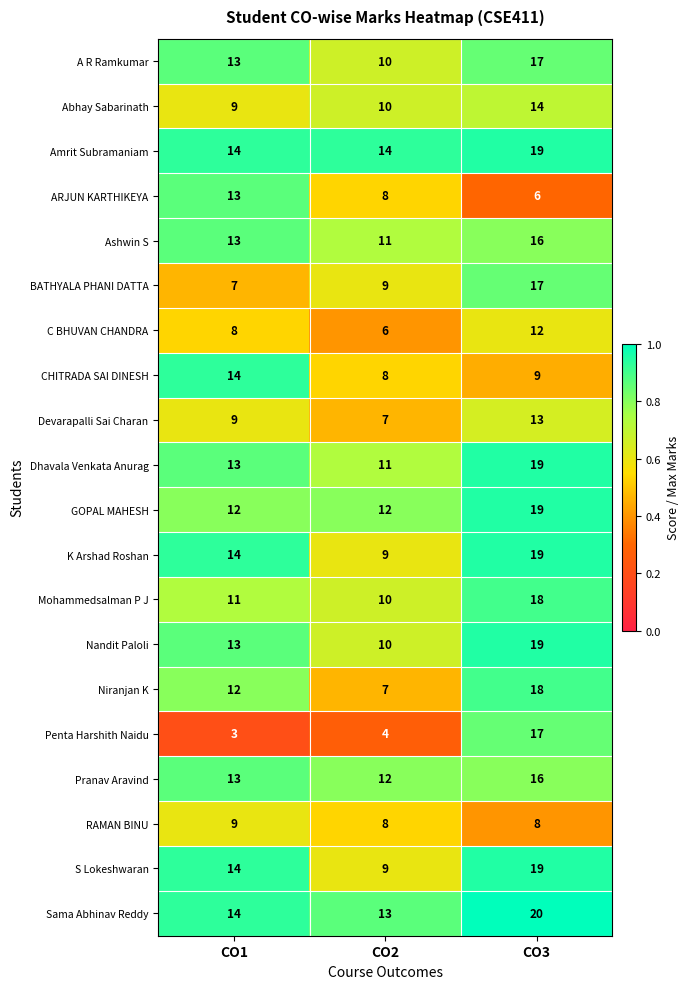

Between CO1 and CO2, which series saw the biggest shift?

CHITRADA SAI DINESH